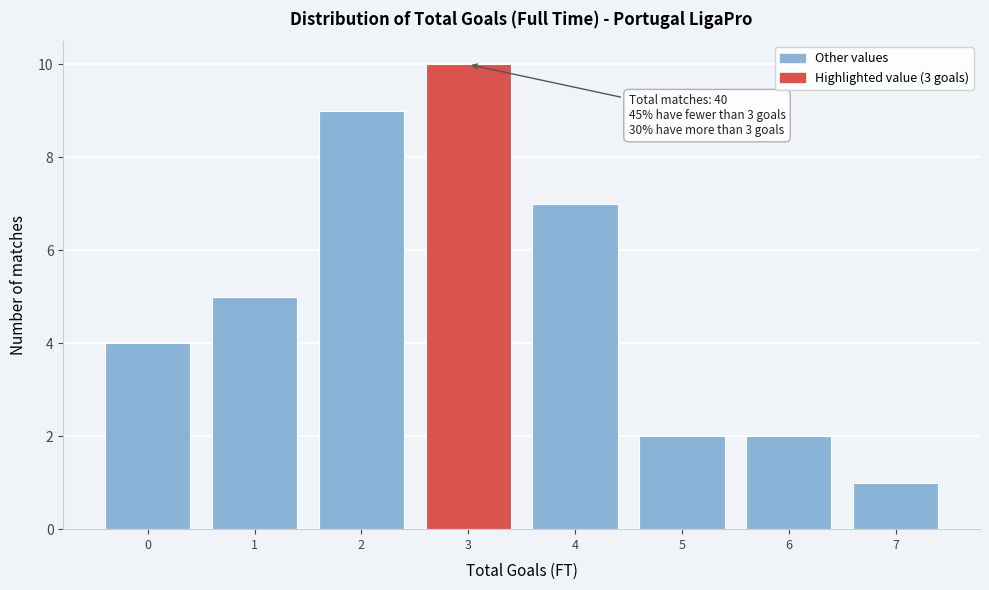

Which range on the x-axis has the tallest bar?

2.5 to 3.5